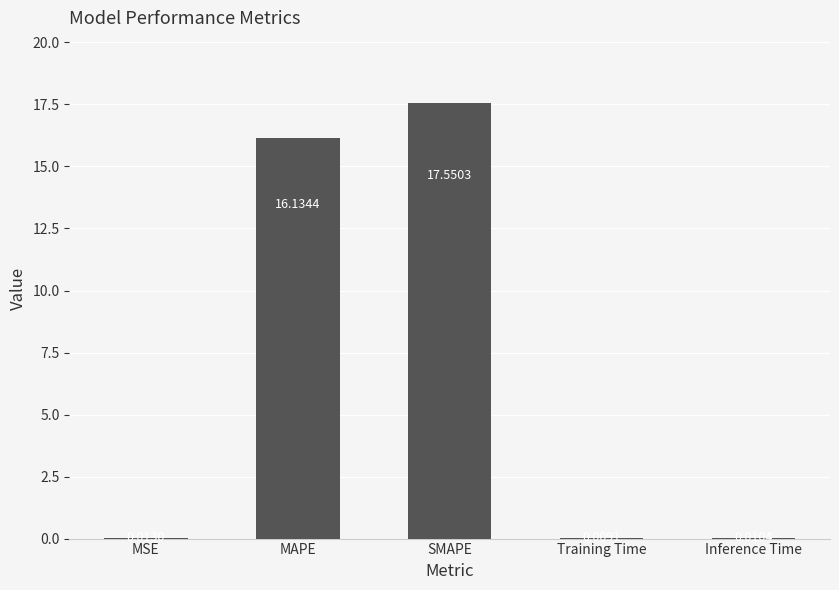

What is the sum of the values at Training Time and SMAPE?

17.6